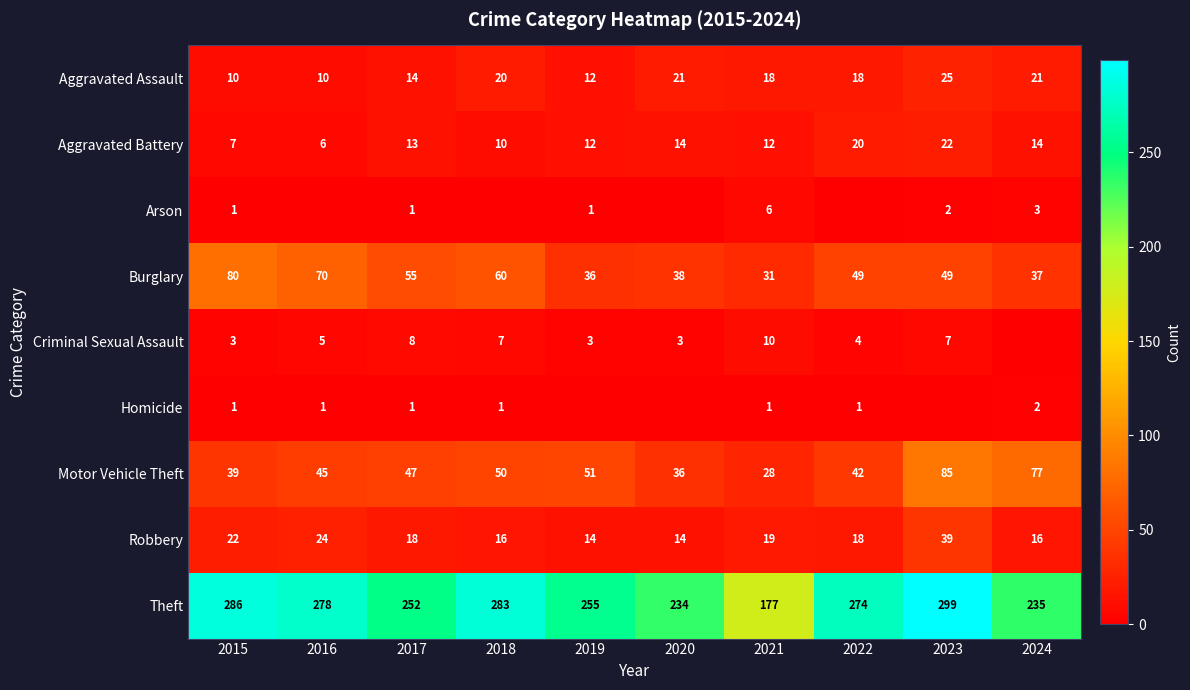

Read the Aggravated Battery value at 2022.

20